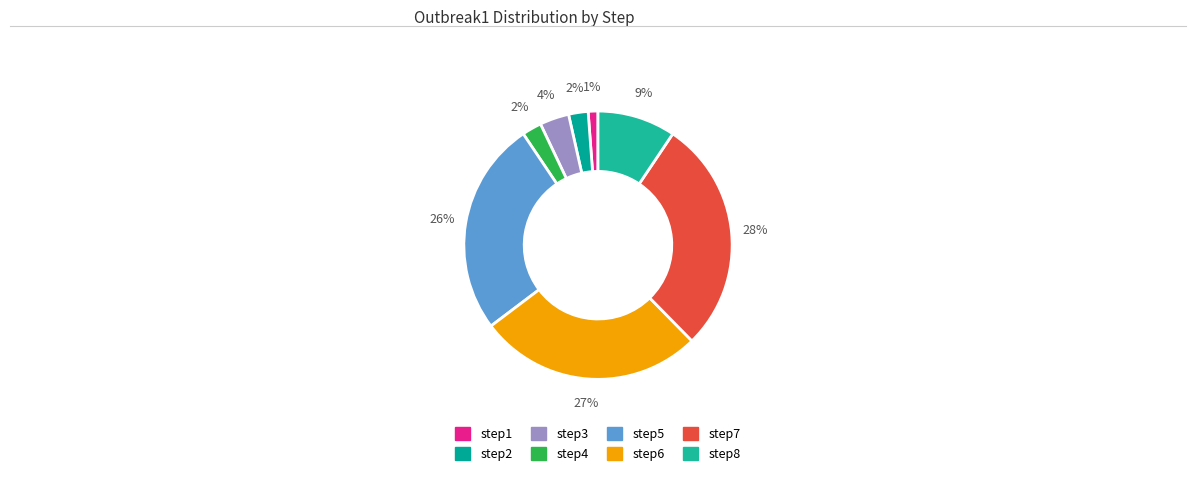

True or false: step2 accounts for 9% of the total.

False